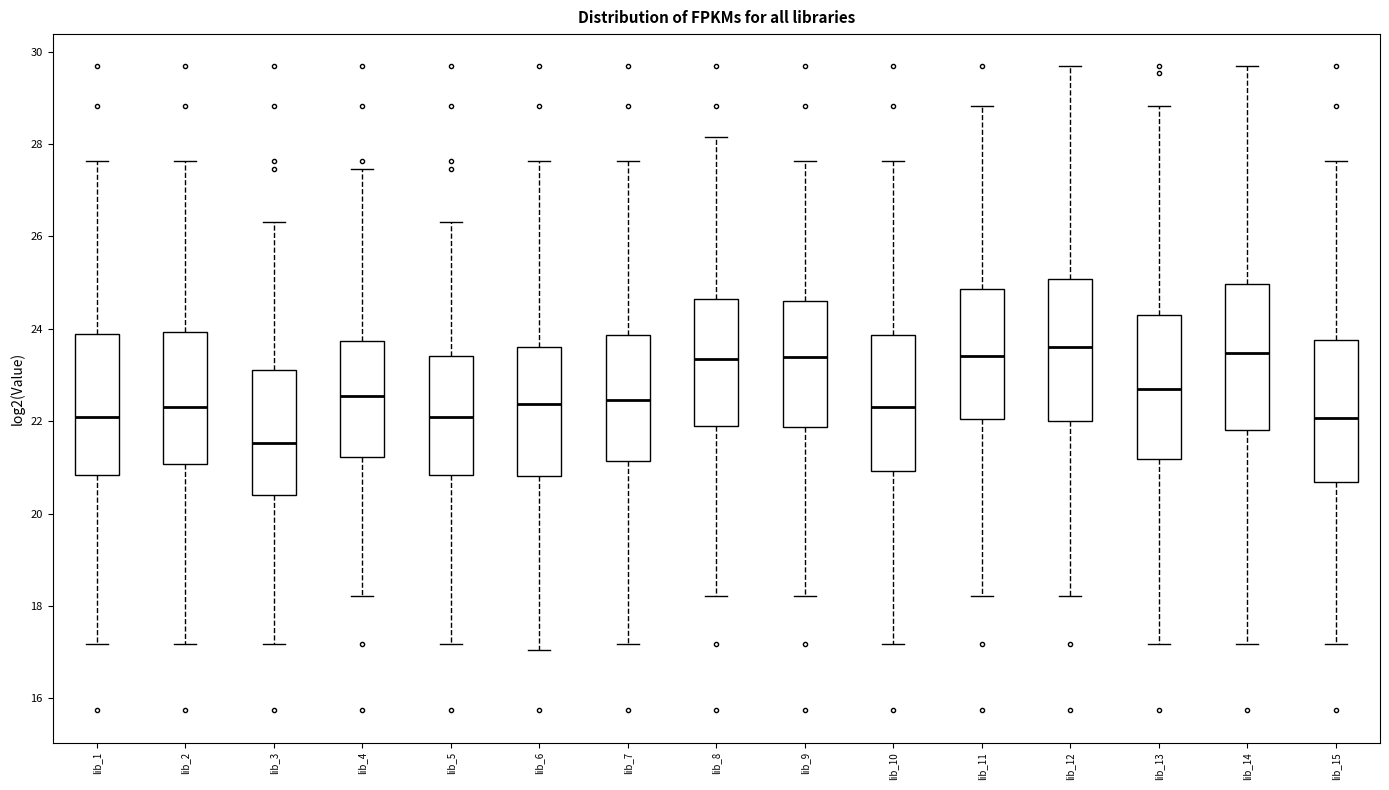

Reading left to right, transcribe this box plot: for each box, give where its median line is, the range the box spans, and where its two whiskers end, as read against the y-axis. The values are not printed on the chart, so give them approximately, as read against the axis.

lib_1: median 22.0, box 20.8 to 23.8, whiskers 17.2 to 27.6
lib_2: median 22.4, box 21.0 to 24.0, whiskers 17.2 to 27.6
lib_3: median 21.6, box 20.4 to 23.2, whiskers 17.2 to 26.4
lib_4: median 22.6, box 21.2 to 23.8, whiskers 18.2 to 27.4
lib_5: median 22.0, box 20.8 to 23.4, whiskers 17.2 to 26.4
lib_6: median 22.4, box 20.8 to 23.6, whiskers 17.0 to 27.6
lib_7: median 22.4, box 21.2 to 23.8, whiskers 17.2 to 27.6
lib_8: median 23.4, box 22.0 to 24.6, whiskers 18.2 to 28.2
lib_9: median 23.4, box 21.8 to 24.6, whiskers 18.2 to 27.6
lib_10: median 22.4, box 21.0 to 23.8, whiskers 17.2 to 27.6
lib_11: median 23.4, box 22.0 to 24.8, whiskers 18.2 to 28.8
lib_12: median 23.6, box 22.0 to 25.0, whiskers 18.2 to 29.6
lib_13: median 22.8, box 21.2 to 24.2, whiskers 17.2 to 28.8
lib_14: median 23.4, box 21.8 to 25.0, whiskers 17.2 to 29.6
lib_15: median 22.0, box 20.6 to 23.8, whiskers 17.2 to 27.6